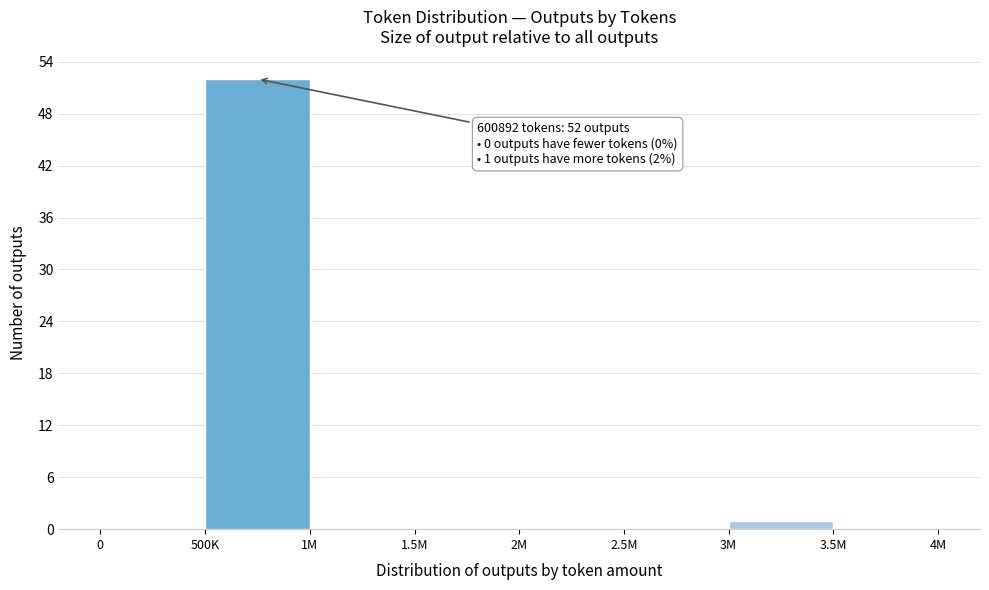

Reading left to right, transcribe all the data shown in this chart.

0=0	500K=52	1M=0	1.5M=0	2M=0	2.5M=0	3M=1	3.5M=0